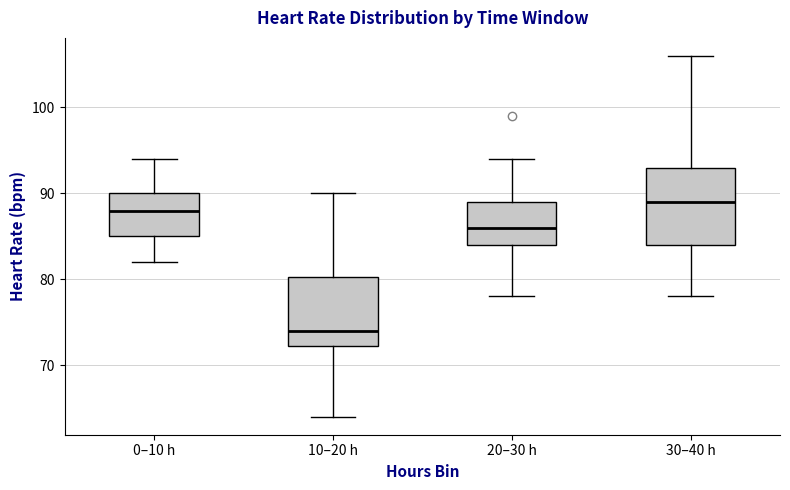

Where is the upper edge of the box for 20–30 h on the y-axis? The values are not printed on the chart, so give them approximately, as read against the axis.

89